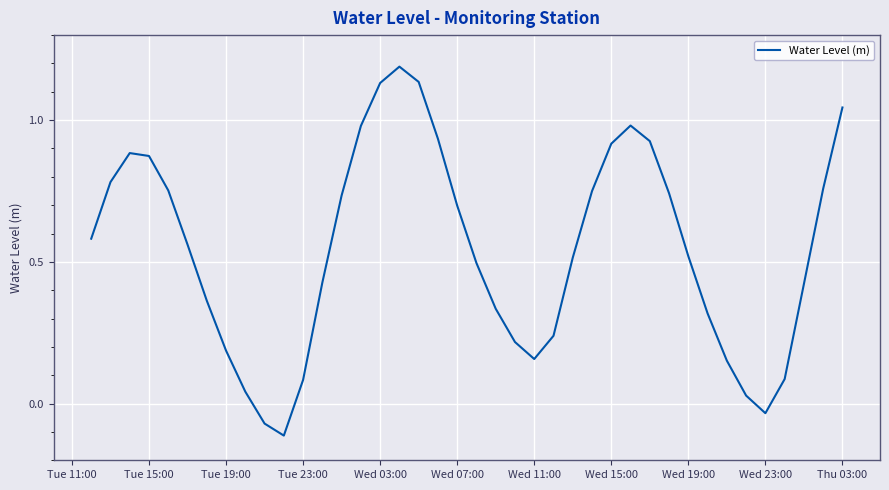

What is the greatest value displayed?

1.2